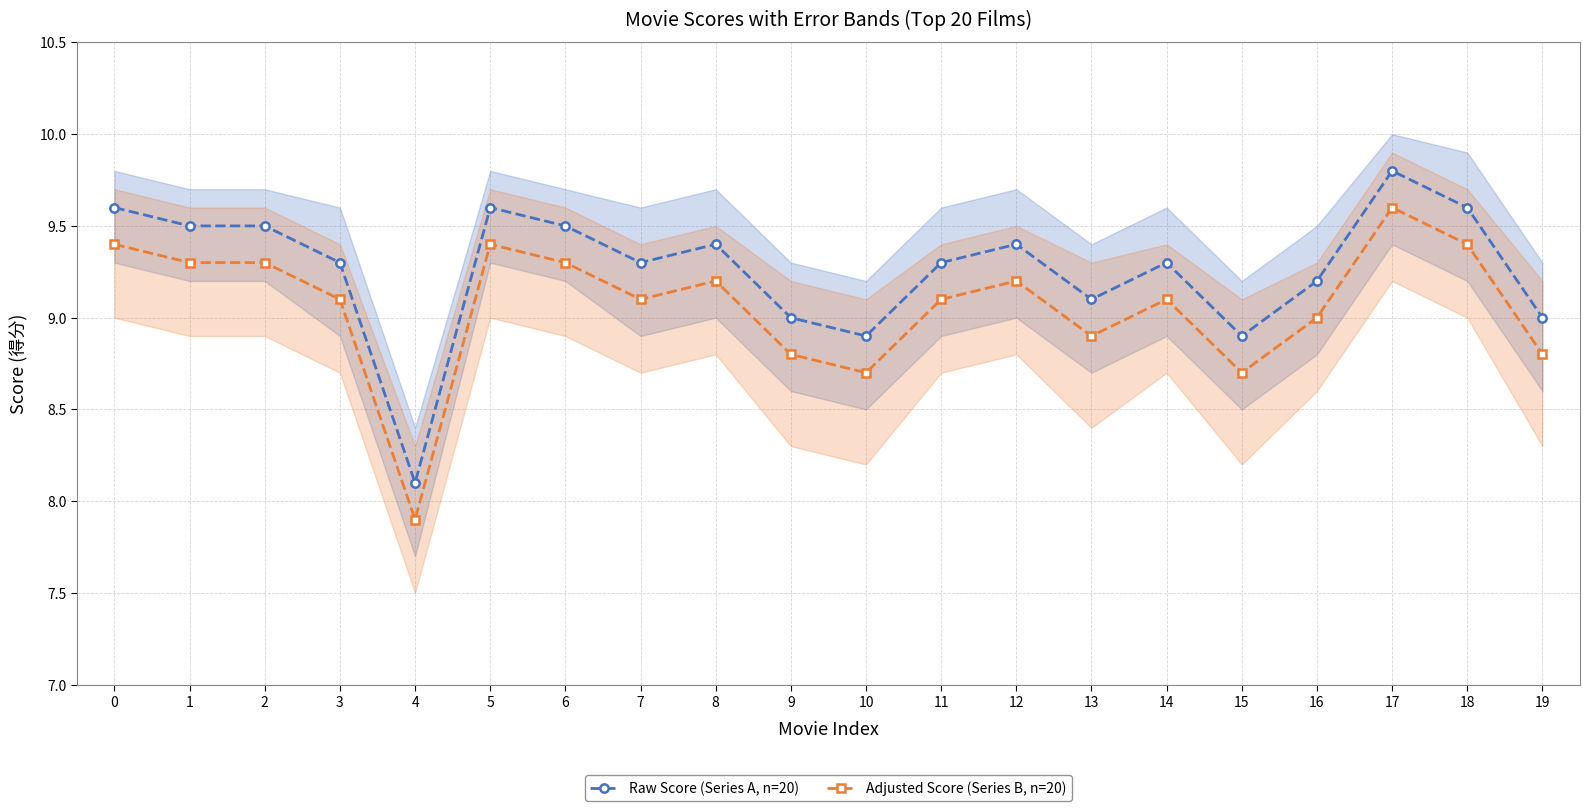

At 15, list the series in order from smallest to largest.

Adjusted Score (Series B, n=20), Raw Score (Series A, n=20)